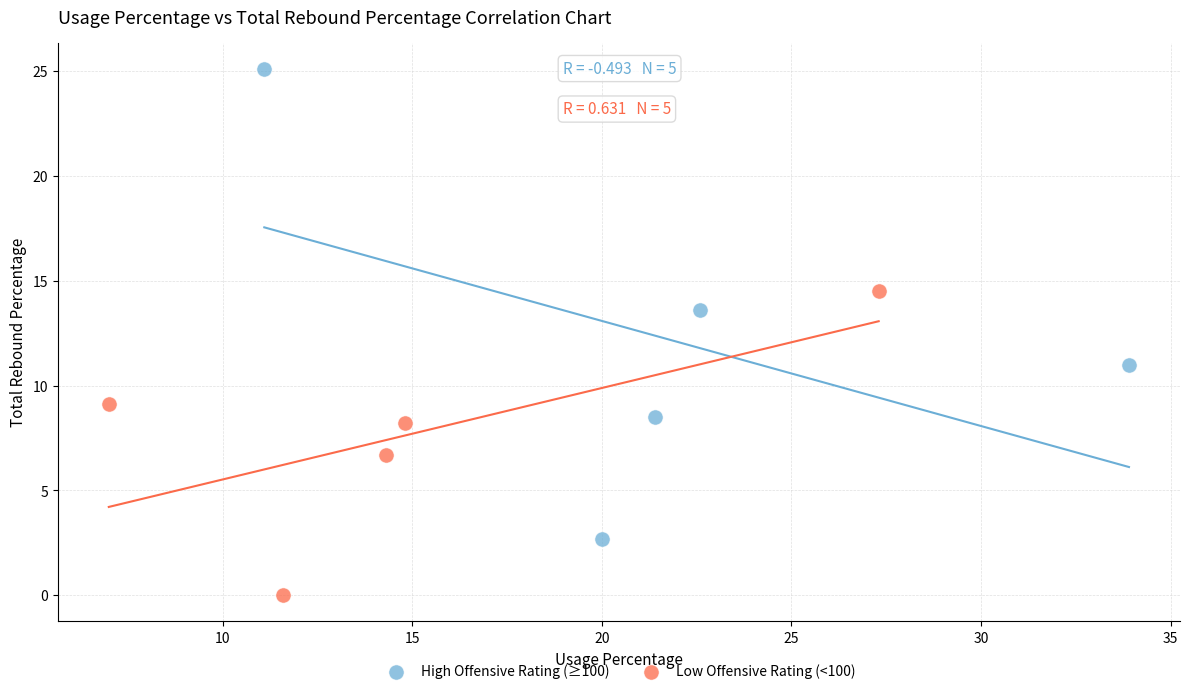

Which series has the largest Y range (max minus min)?

High Offensive Rating (≥100)